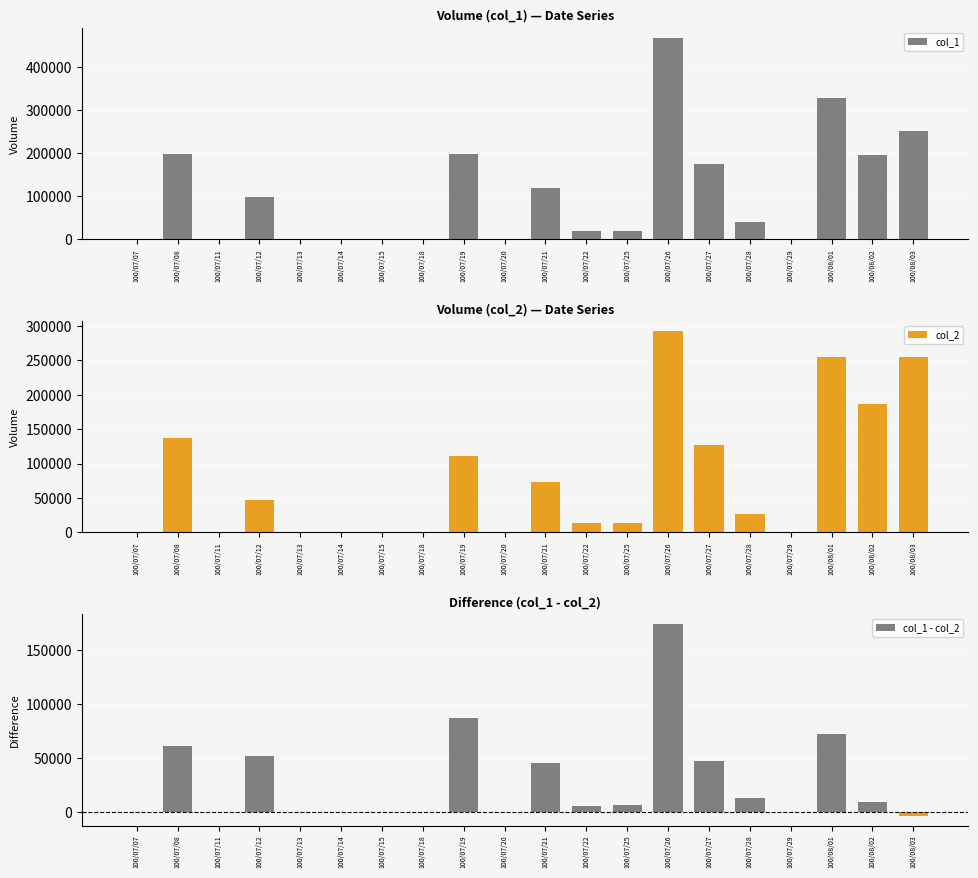

Which series has the largest total across all categories?

col_1